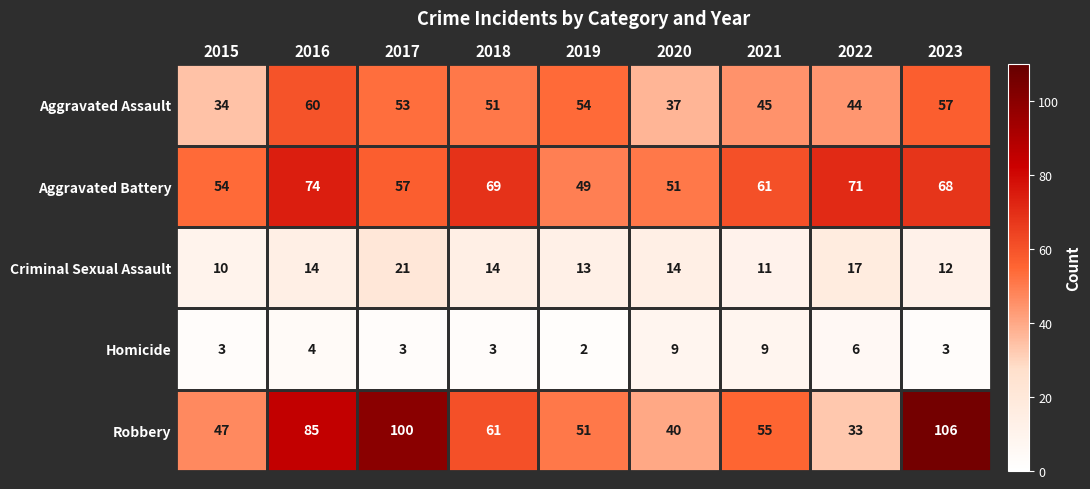

What is the total value across all series at 2023?

246